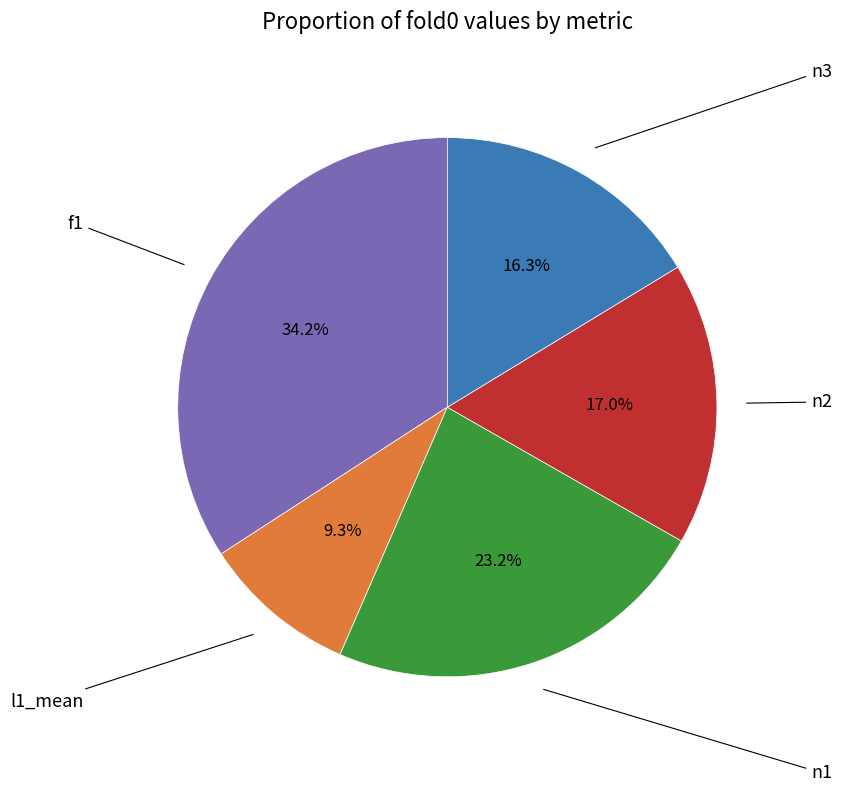

Count the number of slices in the pie.

5